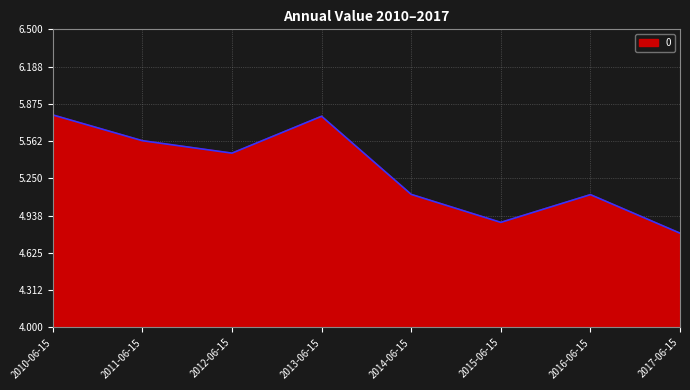

Between 2015-06-15 and 2012-06-15, which is larger?

2012-06-15